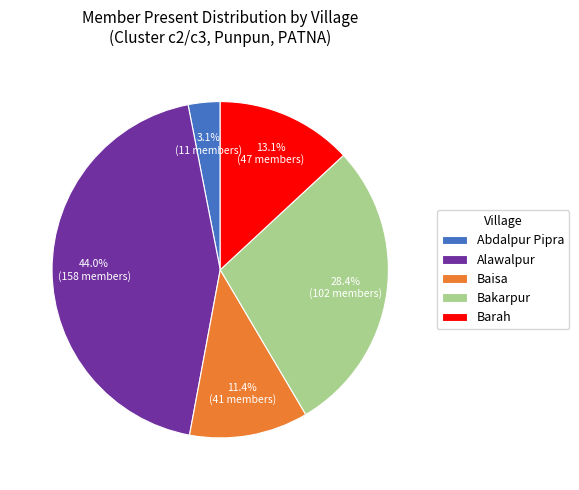

Which slice is the smallest?

Abdalpur Pipra